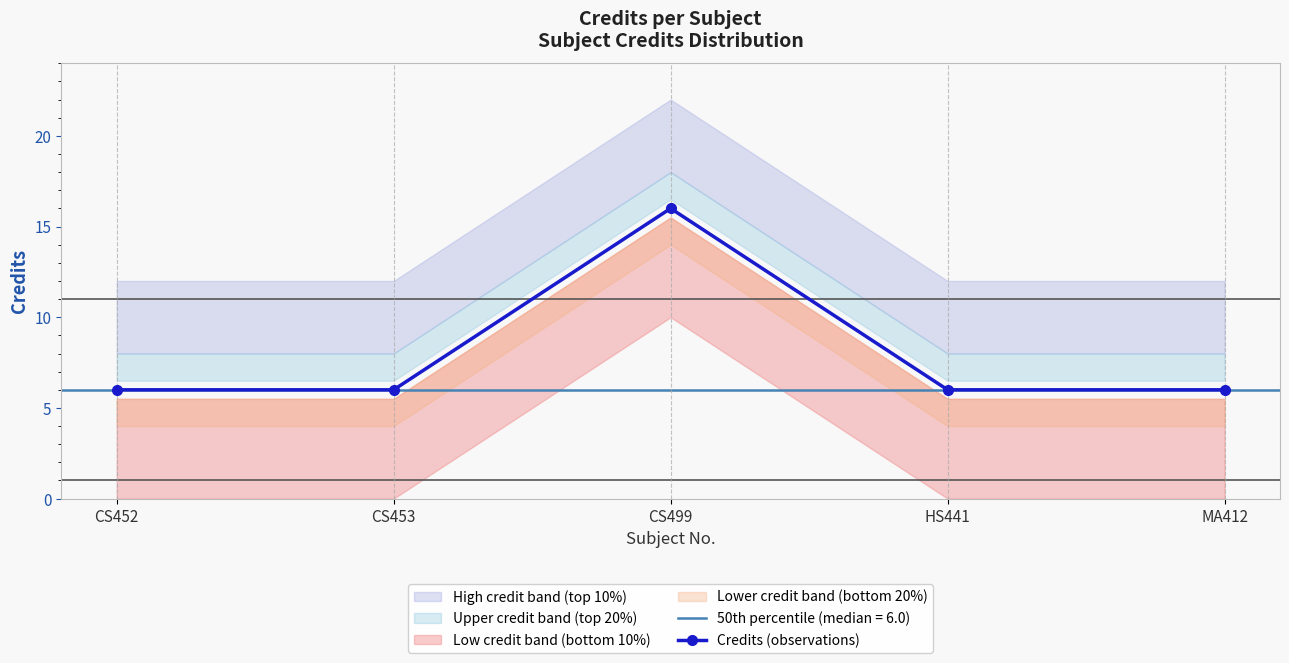

How many interior local peaks (higher than both neighbors) does the data have?

1